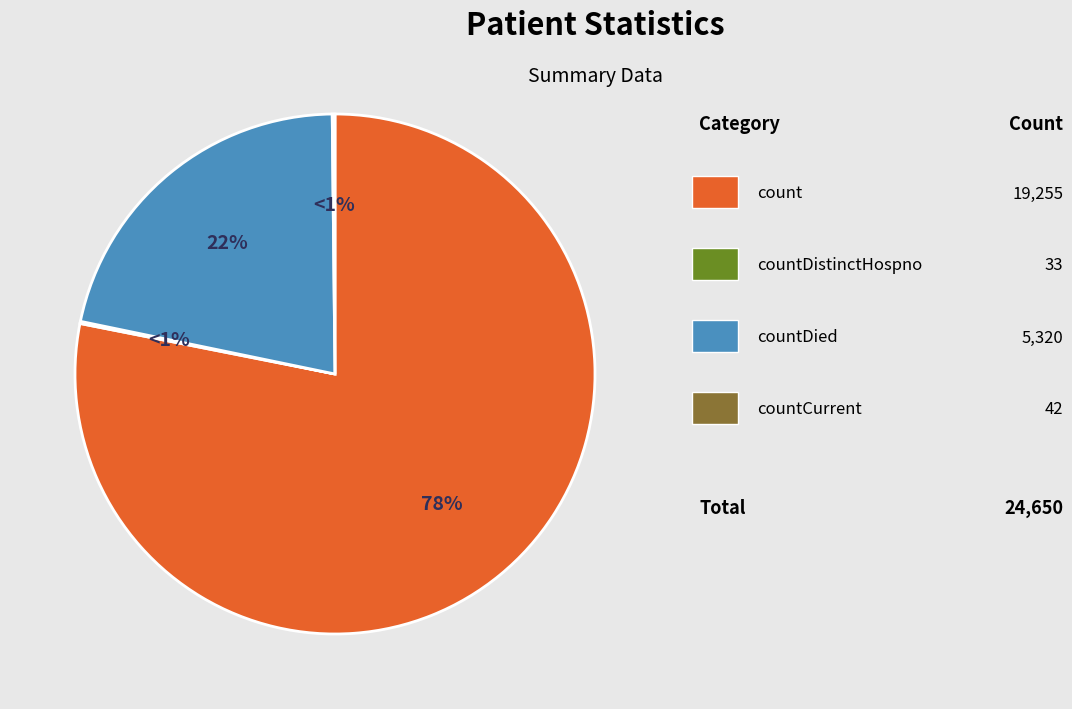

Is it true that countDistinctHospno is 0% of the pie?

True